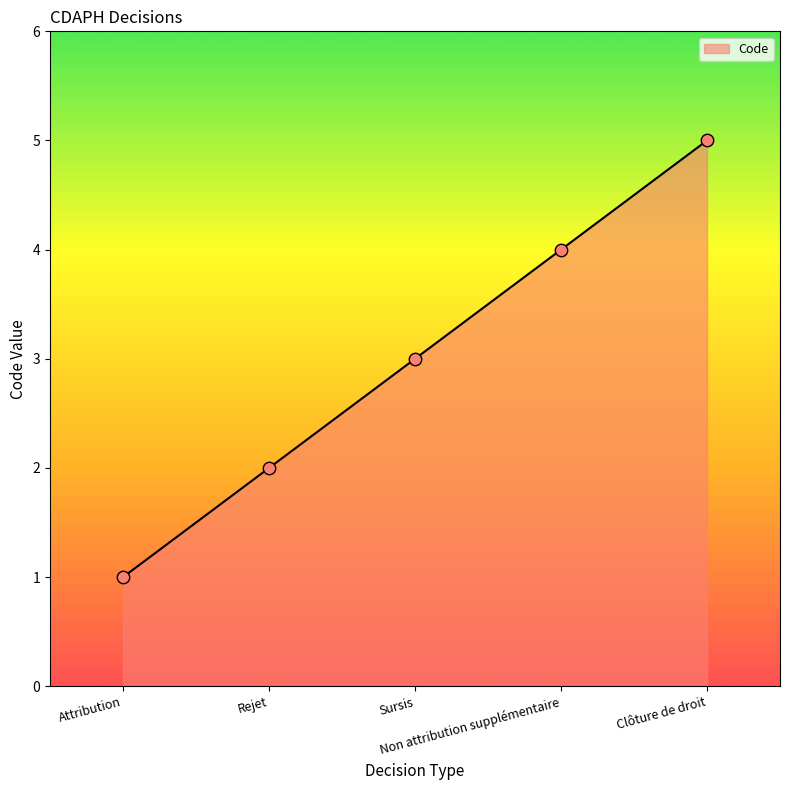

What is the change in value from Rejet to Non attribution supplémentaire?

+2